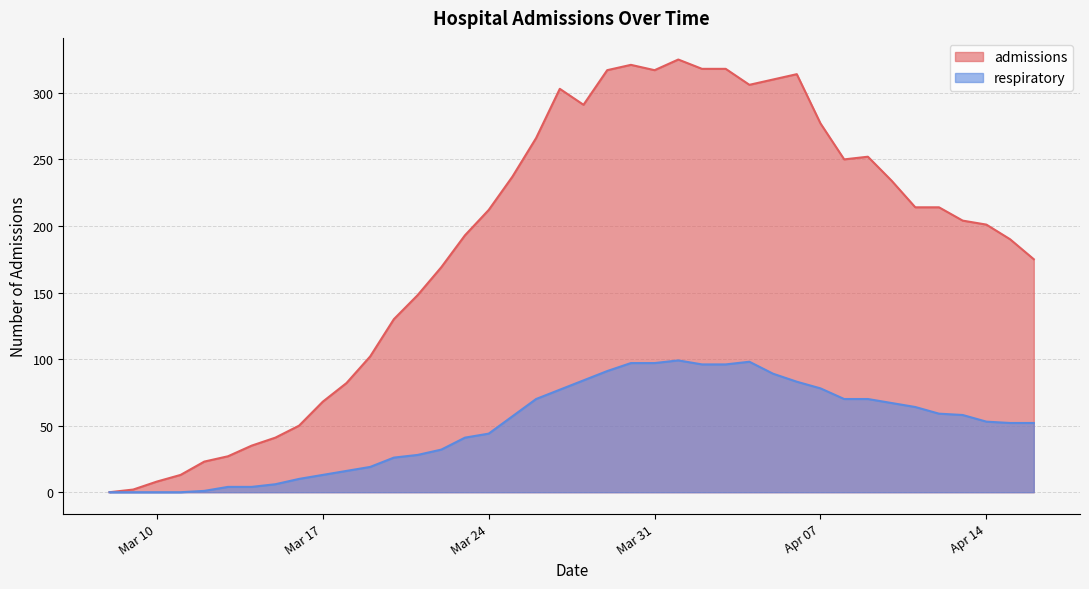

True or false: respiratory and admissions cross at least once.

False